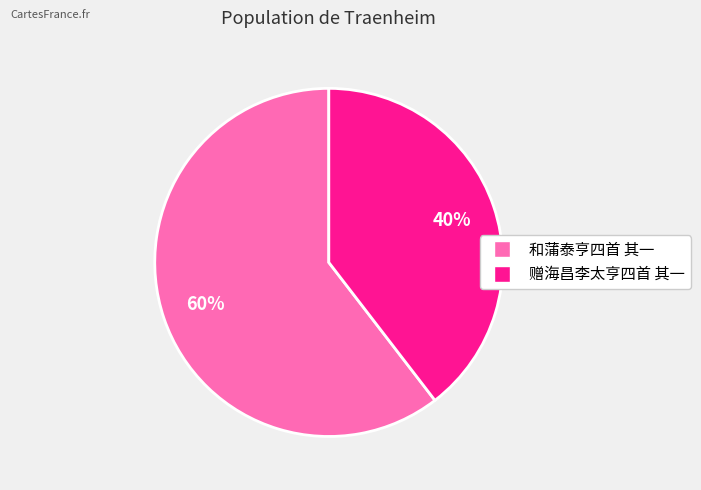

Approximately how many times larger is the value at 赠海昌李太亨四首 其一 compared to 和蒲泰亨四首 其一?

0.7